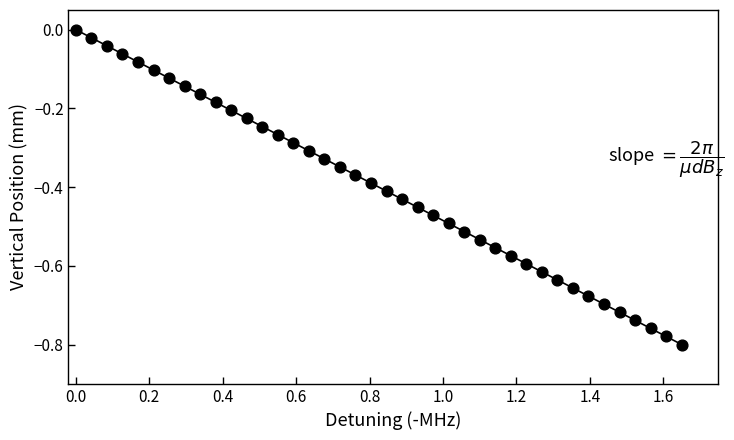

What is the range of Y values (max minus min)?

0.8